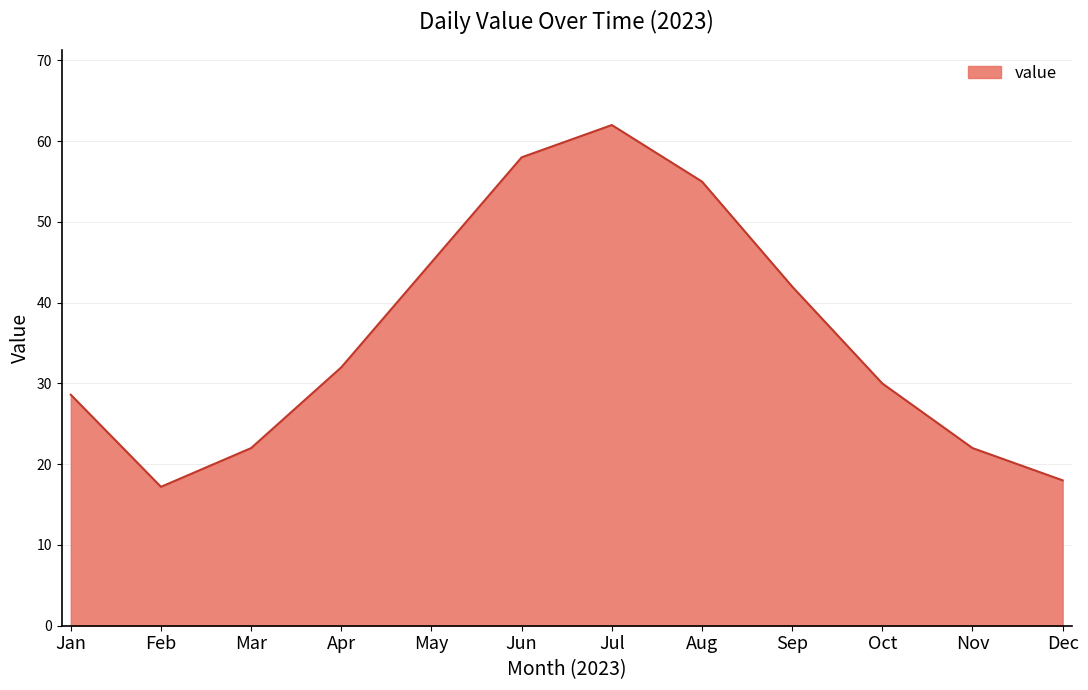

How many interior local valleys (lower than both neighbors) does the data have?

1